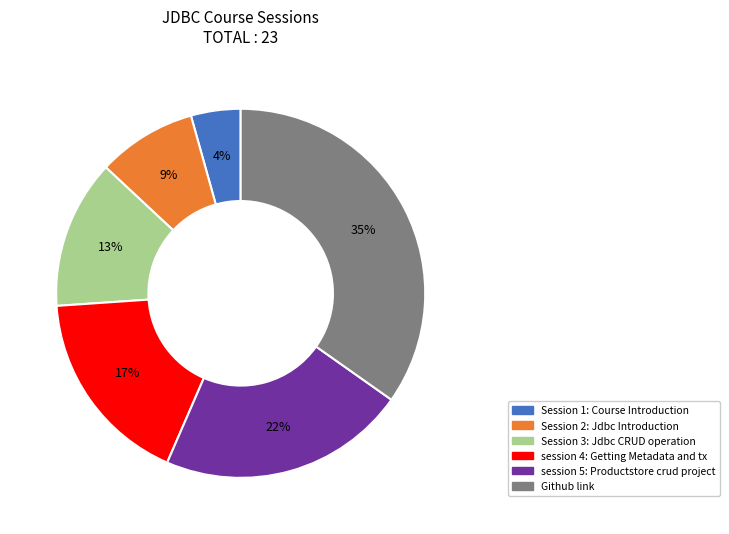

Which has a higher value, Session 2: Jdbc Introduction or session 5: Productstore crud project?

session 5: Productstore crud project